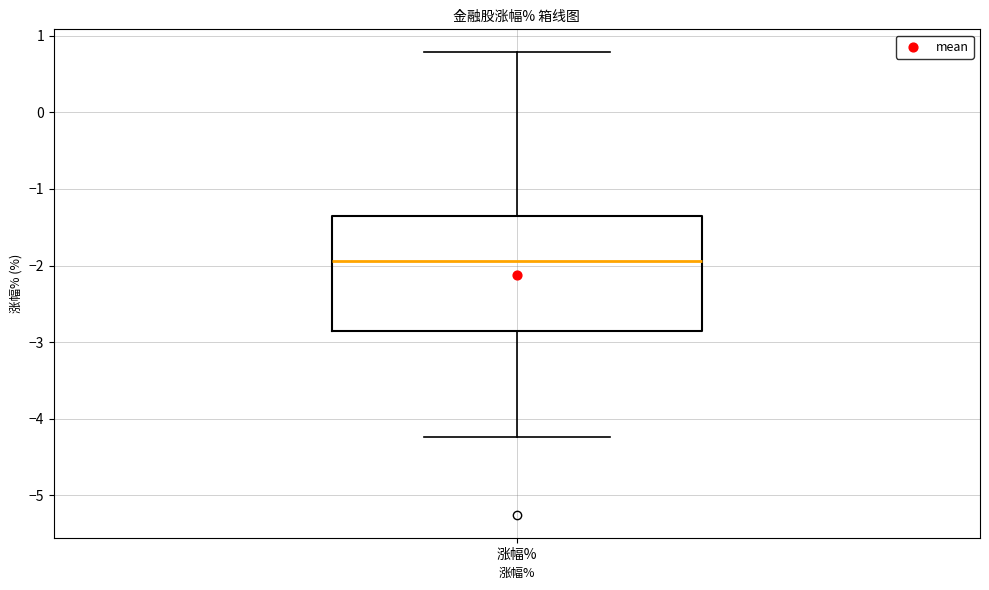

Read this box plot against the y-axis: the position of the median line, the range covered by the box, and the ends of both whiskers. The values are not printed on the chart, so give them approximately, as read against the axis.

median -1.9, box -2.9 to -1.4, whiskers -4.2 to 0.8